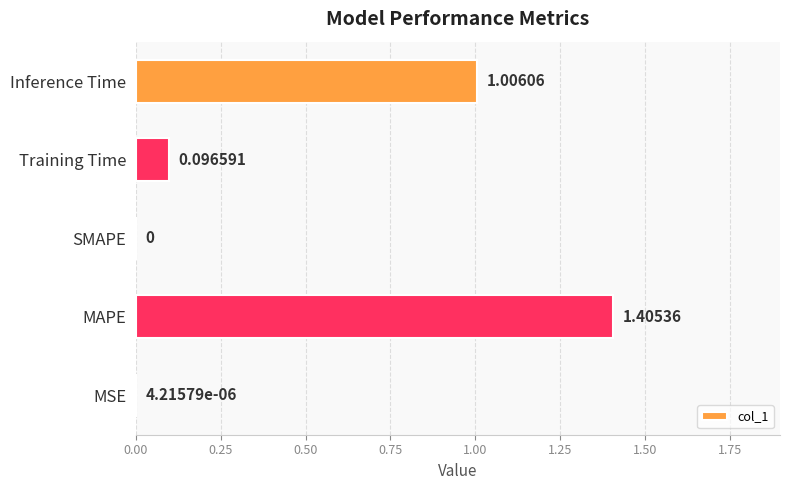

How many values are above zero?

4